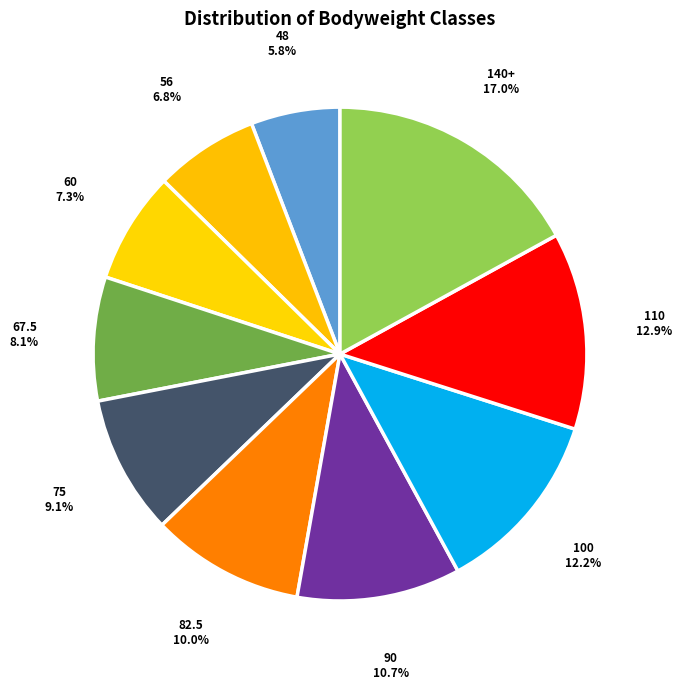

How much of the chart is everything except 67.5?

91.9%